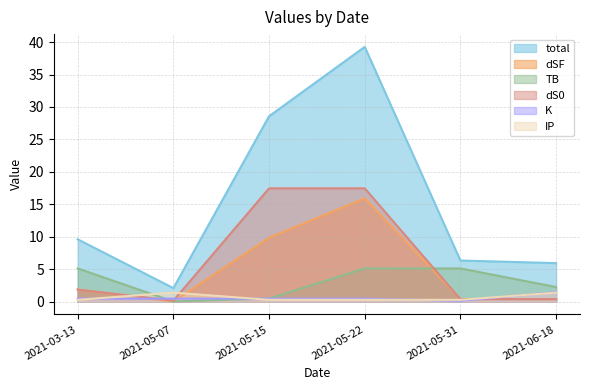

Reading right to left, extract all data points from this chart.

total: 5.9	6.3	39.3	28.6	2.1	9.6
dSF: 0.4	0.4	15.9	9.9	0.0	1.9
TB: 2.3	5.1	5.1	0.5	0.0	5.1
dS0: 0.4	0.4	17.5	17.5	0.2	1.9
K: 1.5	0.1	0.5	0.5	0.5	0.5
IP: 1.4	0.3	0.3	0.3	1.4	0.3